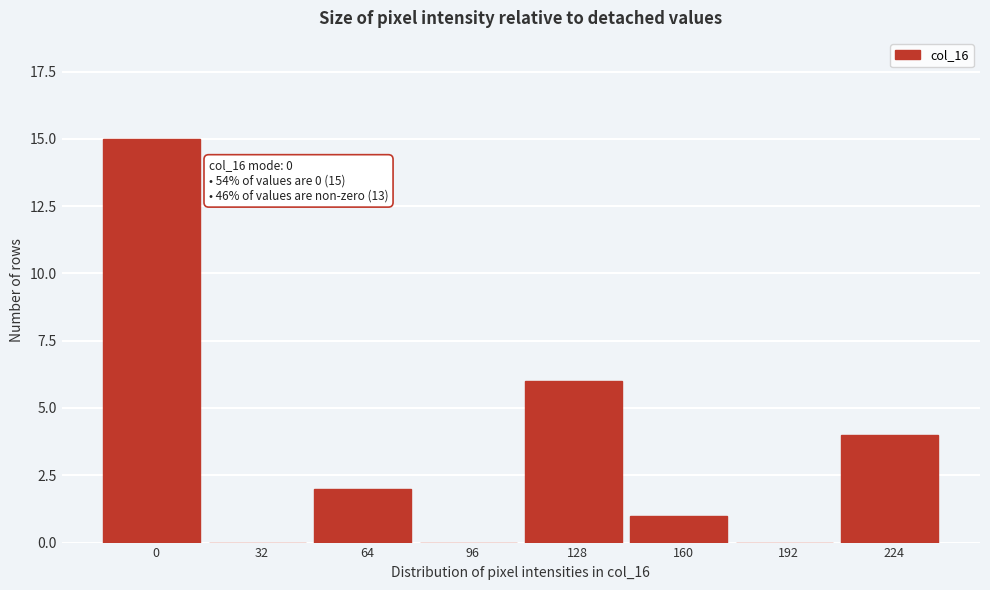

Reading right to left, what are all the values shown in this chart?

224=4	192=0	160=1	128=6	96=0	64=2	32=0	0=15